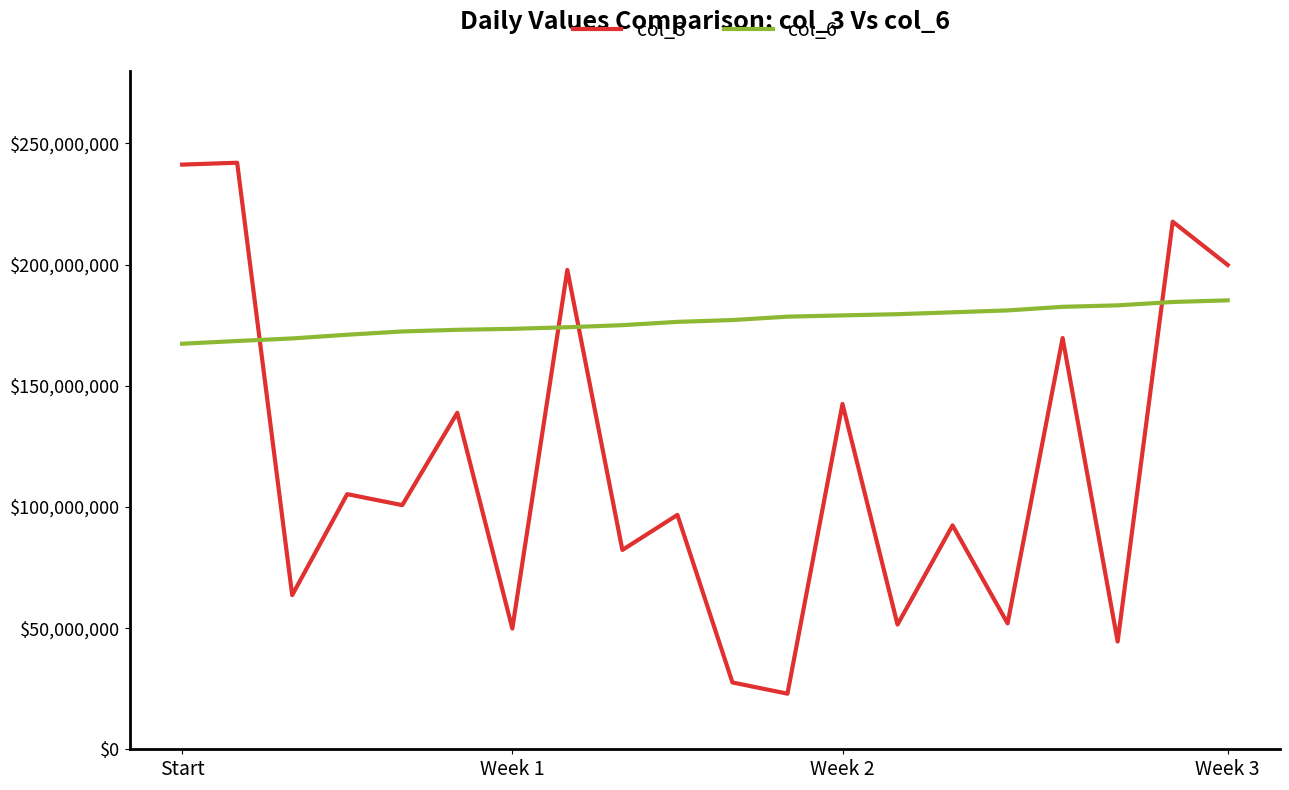

List the series in order of their peak value, highest first.

col_3, col_6